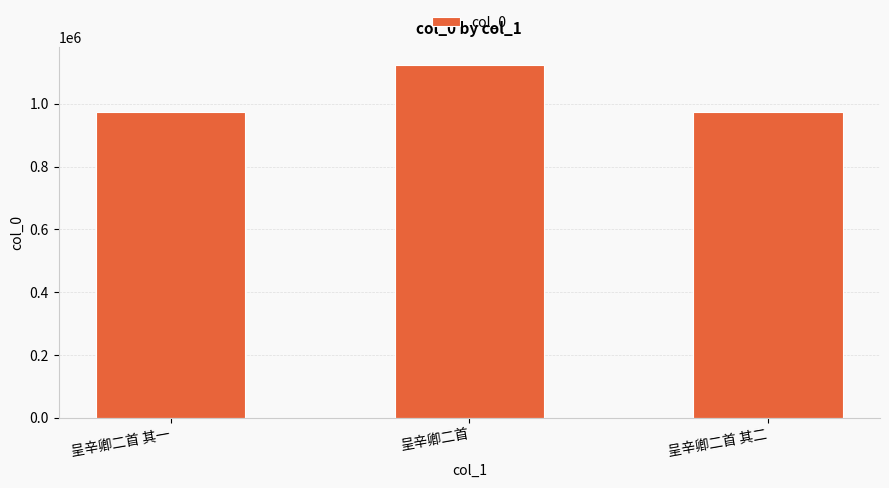

What is the average value?

1023062